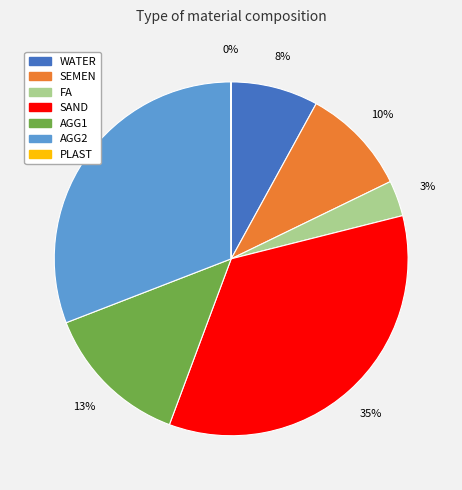

Does AGG2 account for over 50% of the chart?

No